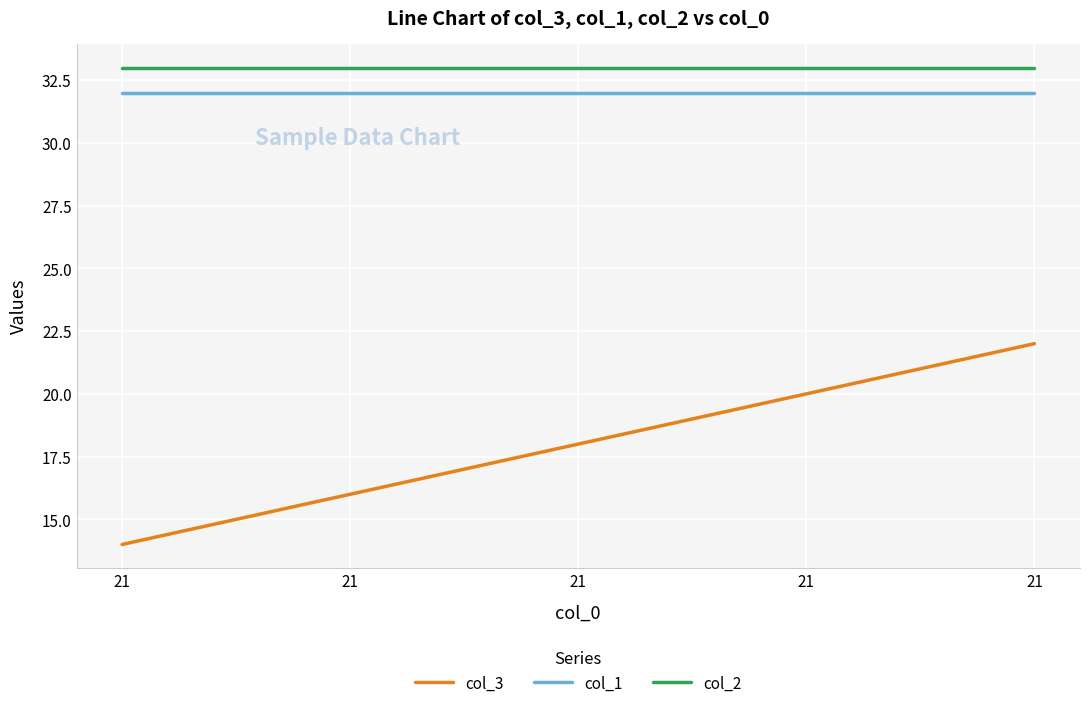

What is the maximum value shown in the chart?

33